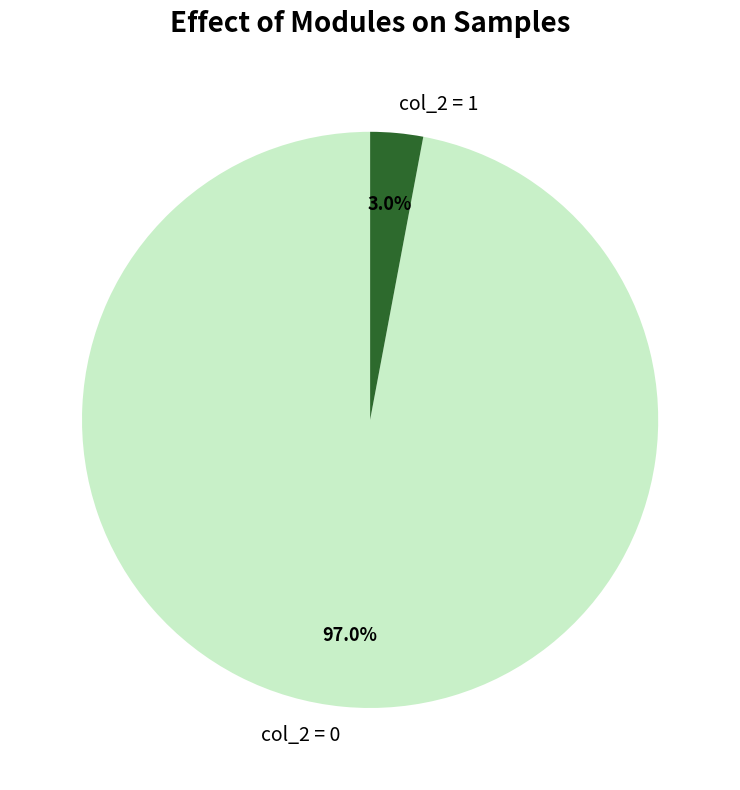

Between col_2 = 1 and col_2 = 0, which is larger?

col_2 = 0